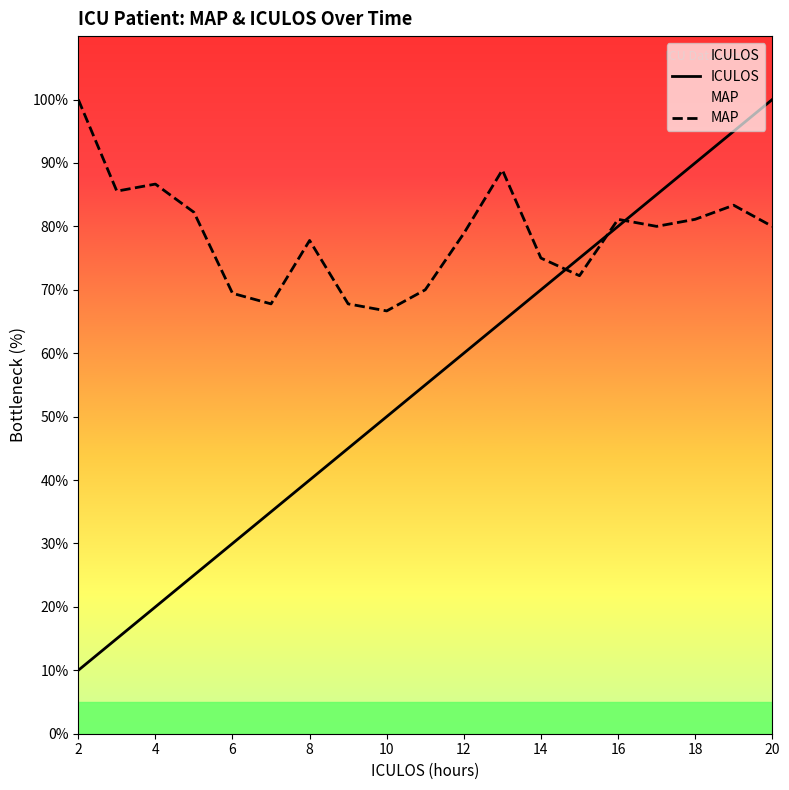

Is this an area chart (filled region under the line)?

No